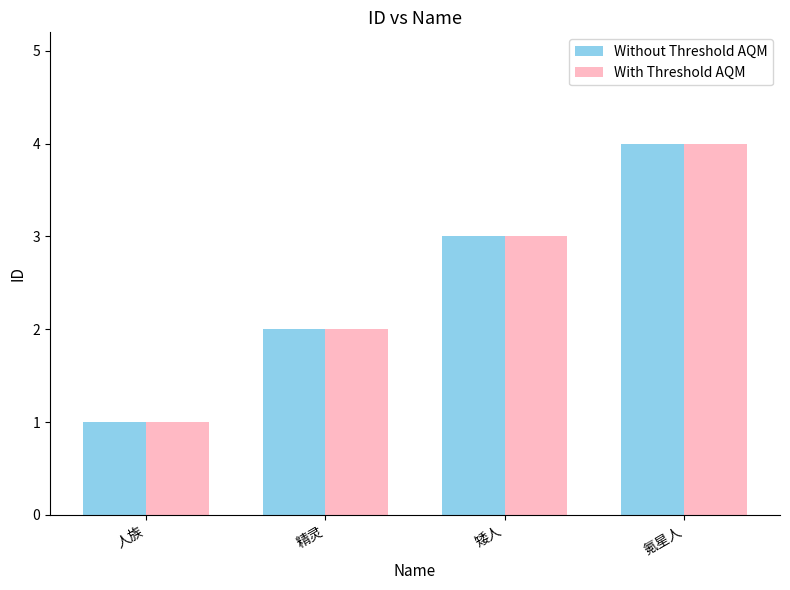

What is the value of the With Threshold AQM bar at the 3rd from the left?

3